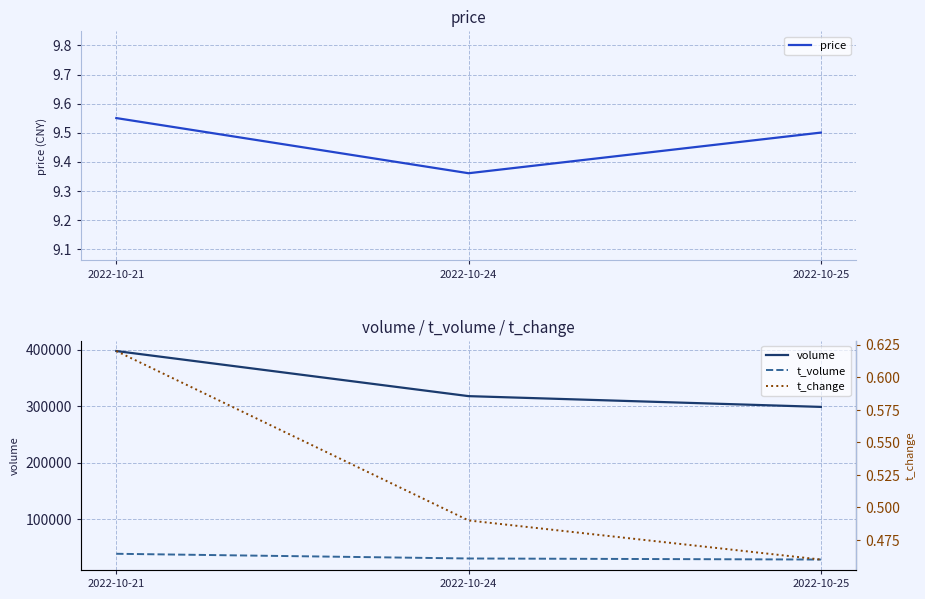

The t_change series shows 0.5 at 2022-10-25. True or false?

True